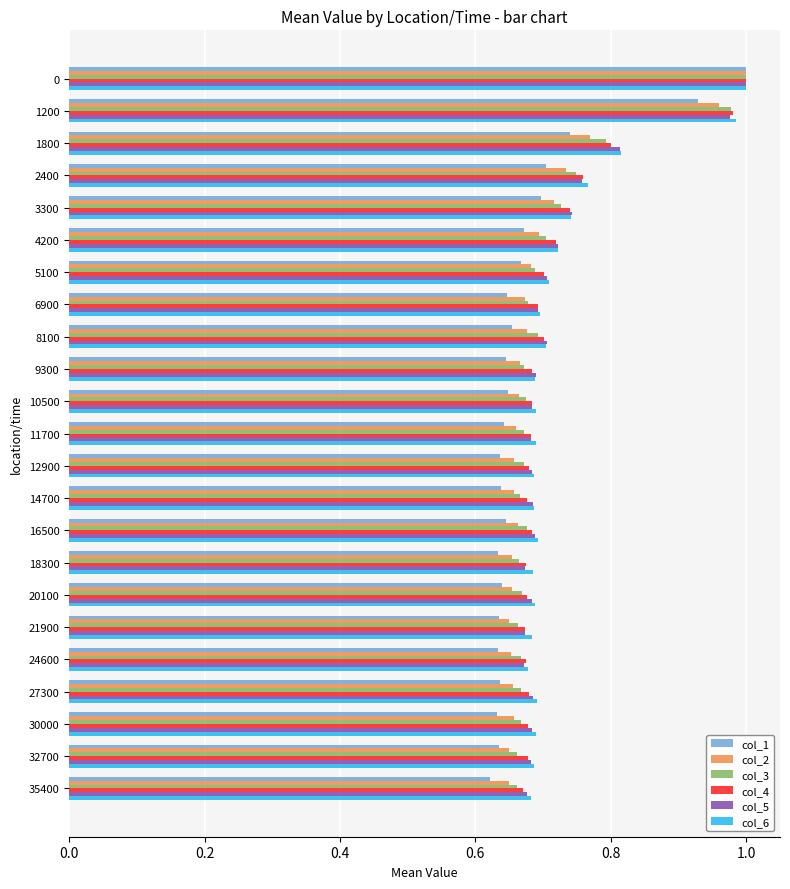

What is the sum of all col_4 values?

16.6